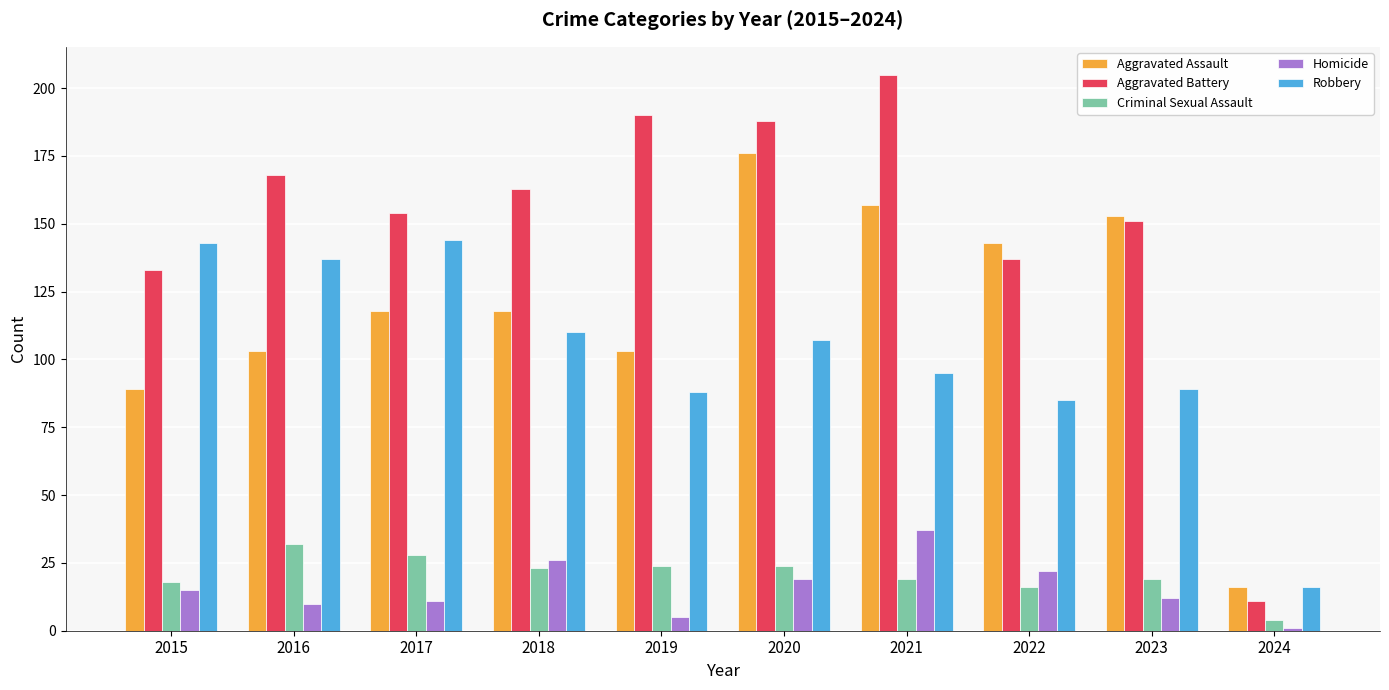

What is the highest value of the Robbery series?

144